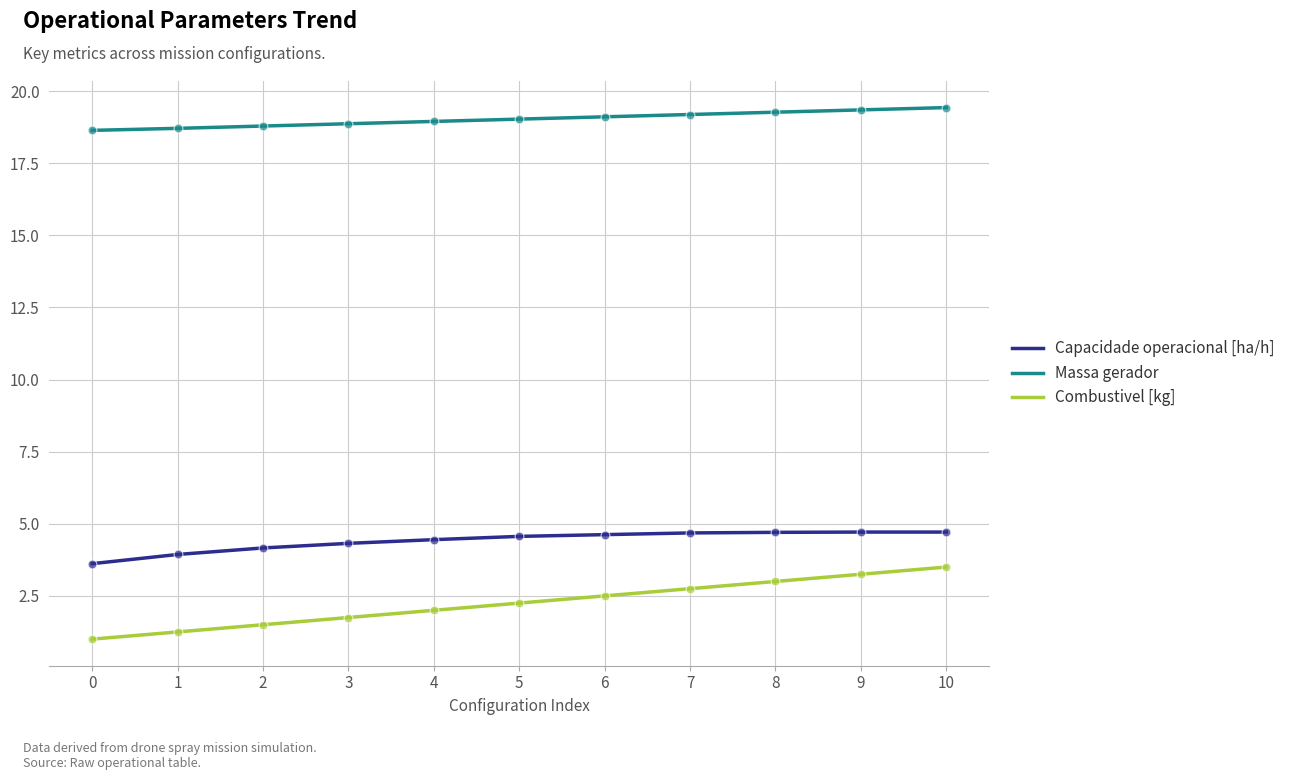

What are all the series names shown in the legend?

Capacidade operacional [ha/h], Massa gerador, Combustivel [kg]